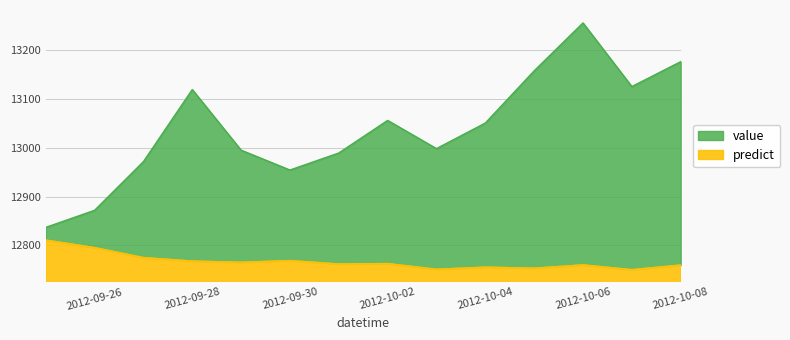

What is the label of the 10th point from the right?

2012-09-29